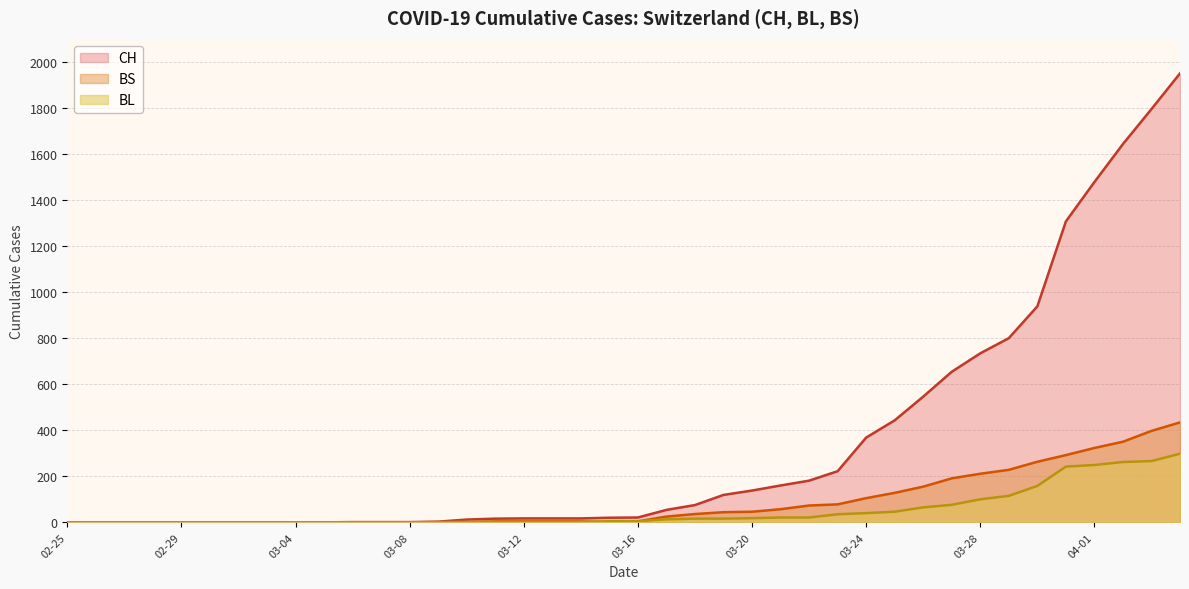

True or false: BL has more than 0 points higher than both neighbors.

False